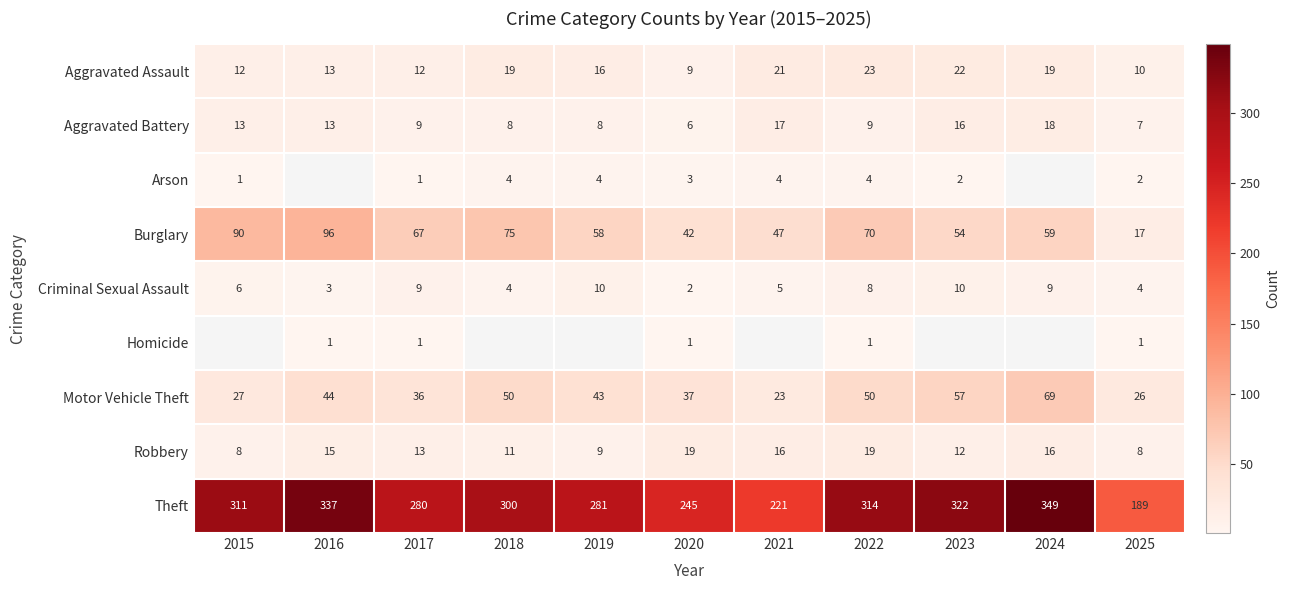

What is the difference between the highest and lowest values at 2016?

336.0